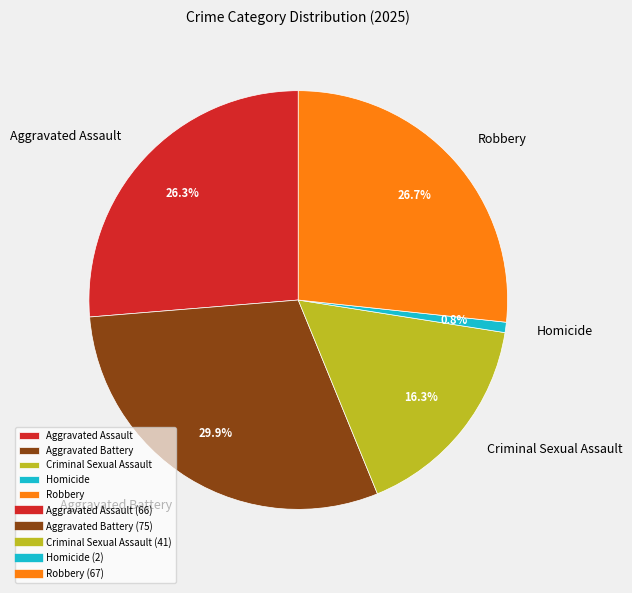

What is the ratio of the value at Aggravated Assault to the value at Aggravated Battery?

0.9